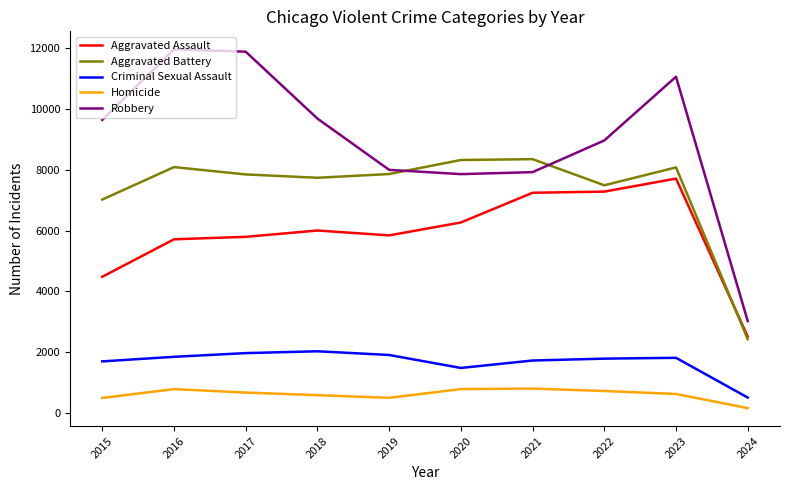

Which series has the widest spread of values?

Robbery